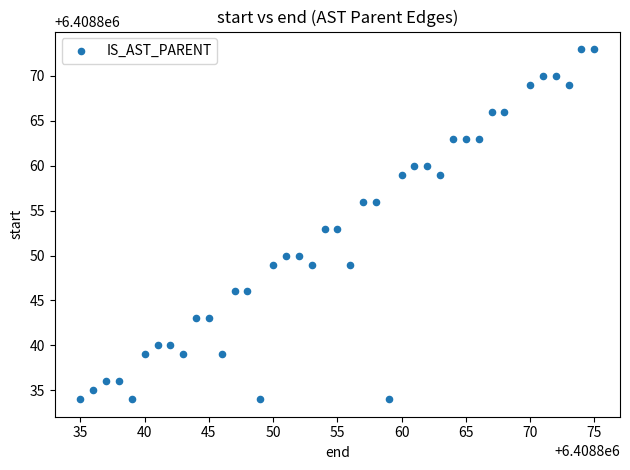

What is the range of Y values (max minus min)?

39